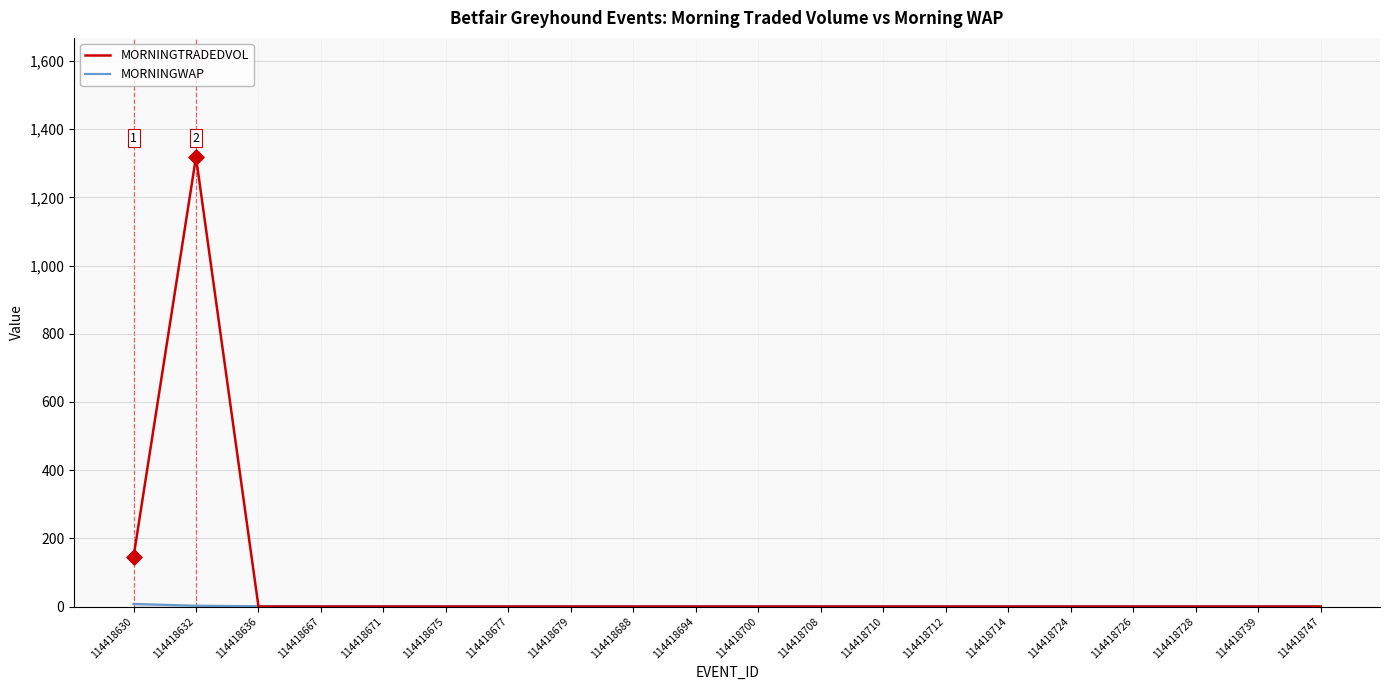

Which series has the largest total across all categories?

MORNINGTRADEDVOL